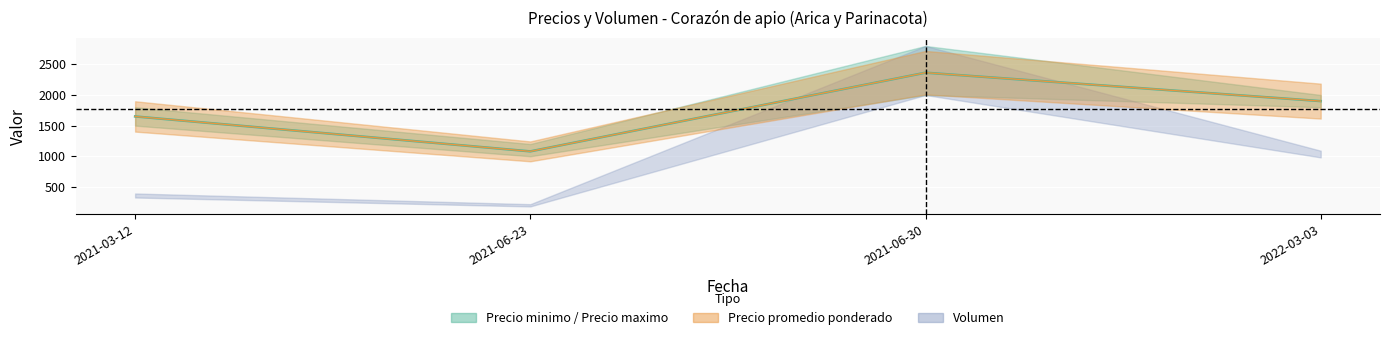

What is the change in value from 2021-03-12 to 2021-06-23?

-570